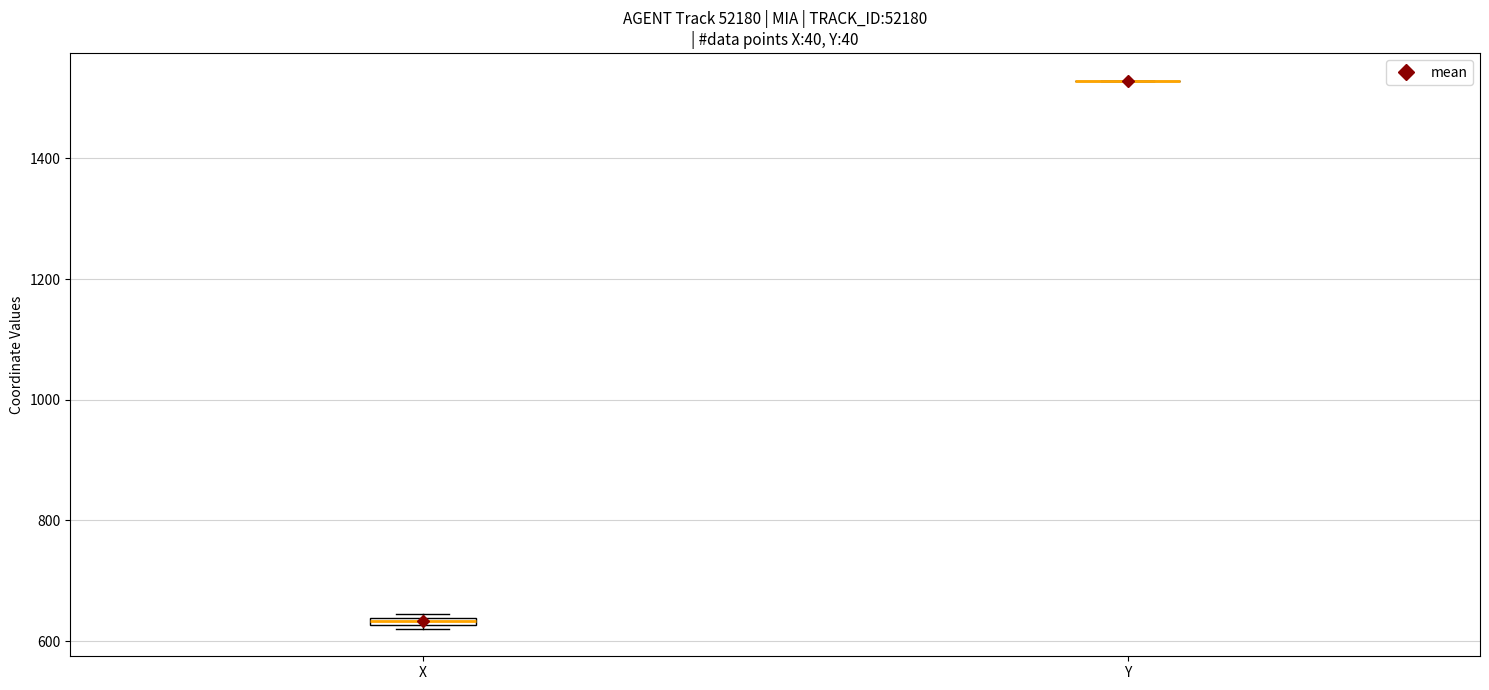

Where is the upper edge of the box for X on the y-axis? The values are not printed on the chart, so give them approximately, as read against the axis.

640